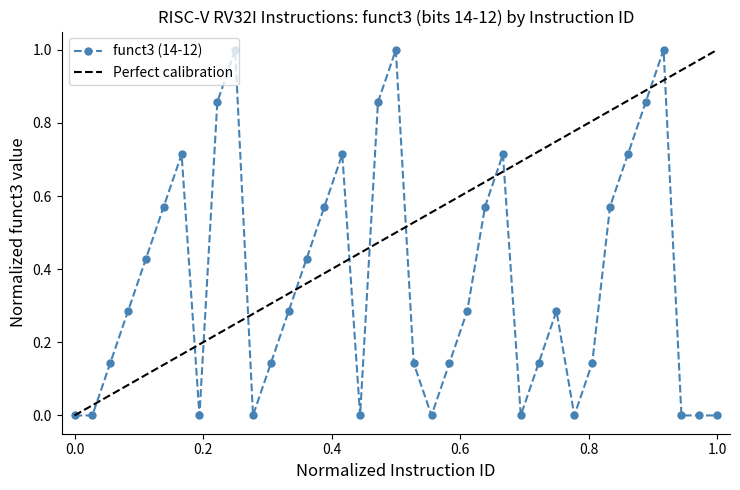

What is the difference between the maximum and second lowest values?

1.0